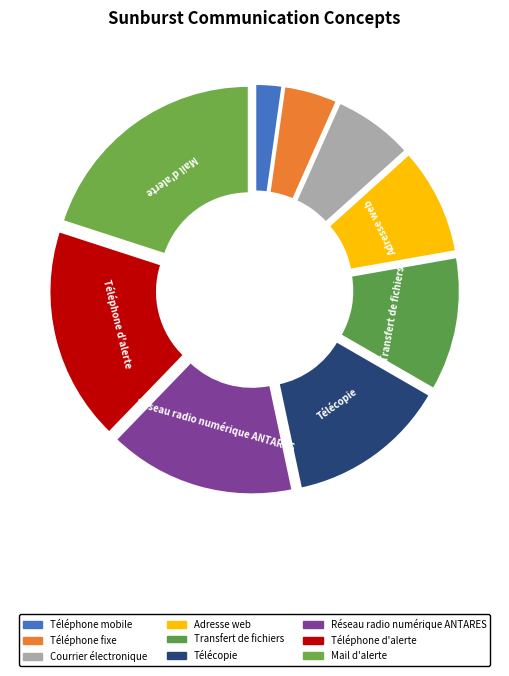

Combined, what portion of the pie is Mail d'alerte and Adresse web?

28.9%